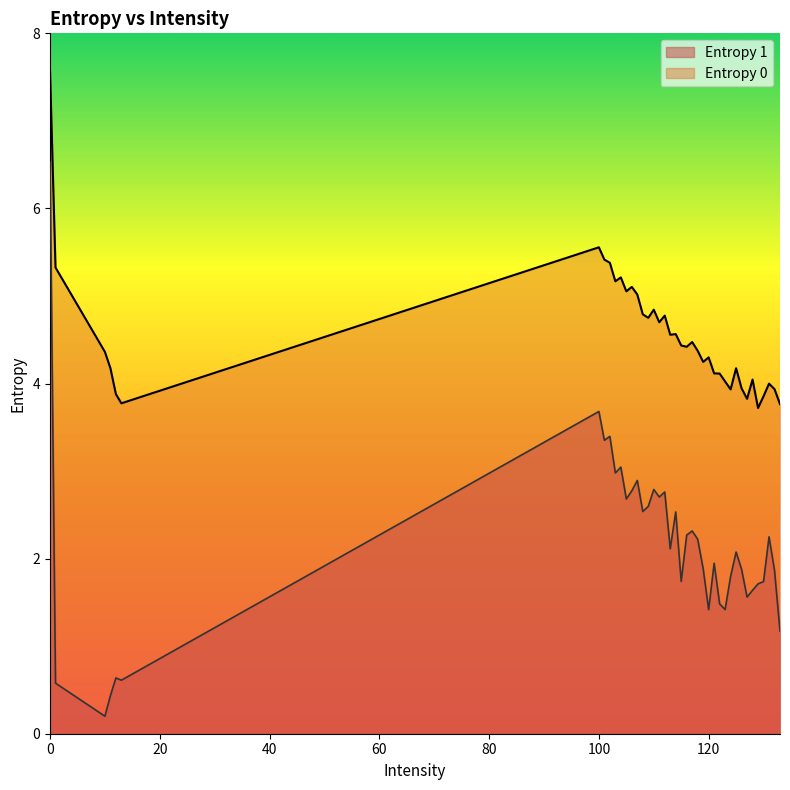

How many lines are shown in the chart?

2